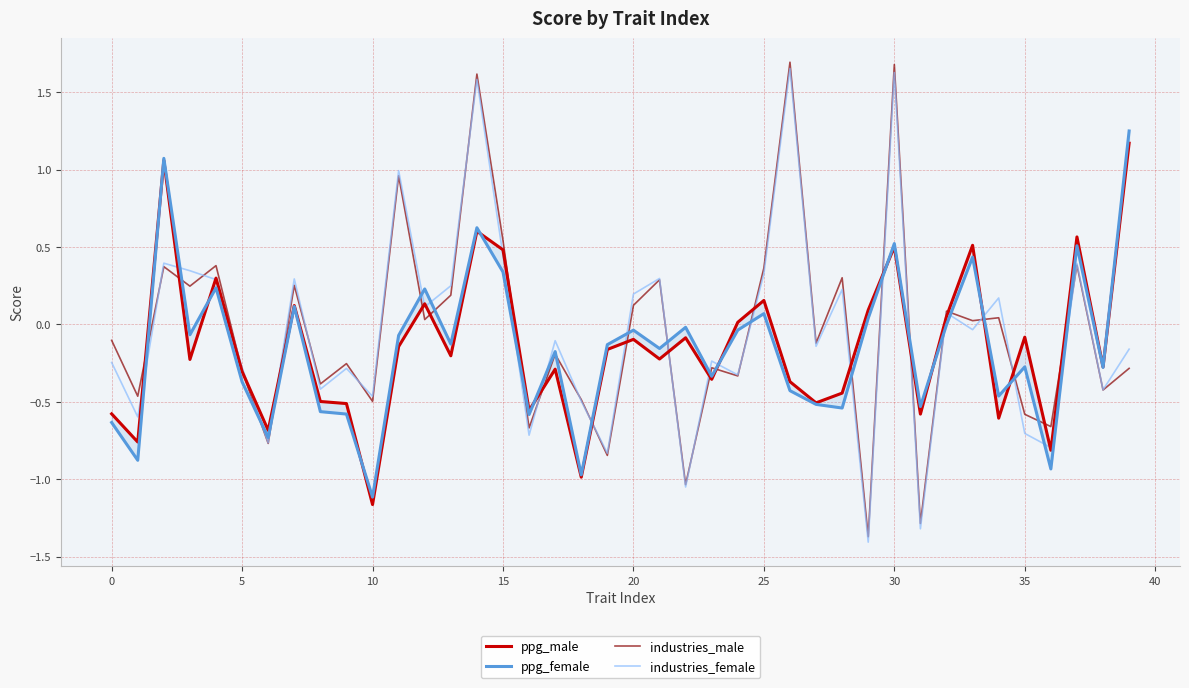

Rank the series by their maximum value, from lowest to highest.

ppg_male, ppg_female, industries_female, industries_male